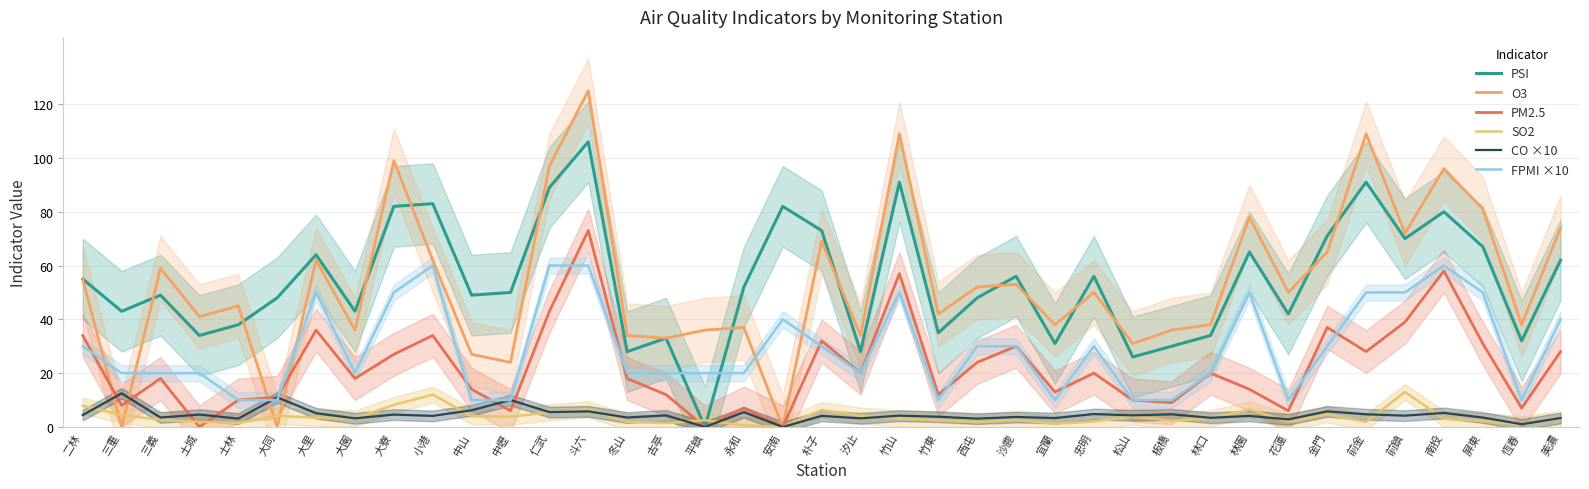

What is the total value across all series at 花蓮?

112.7